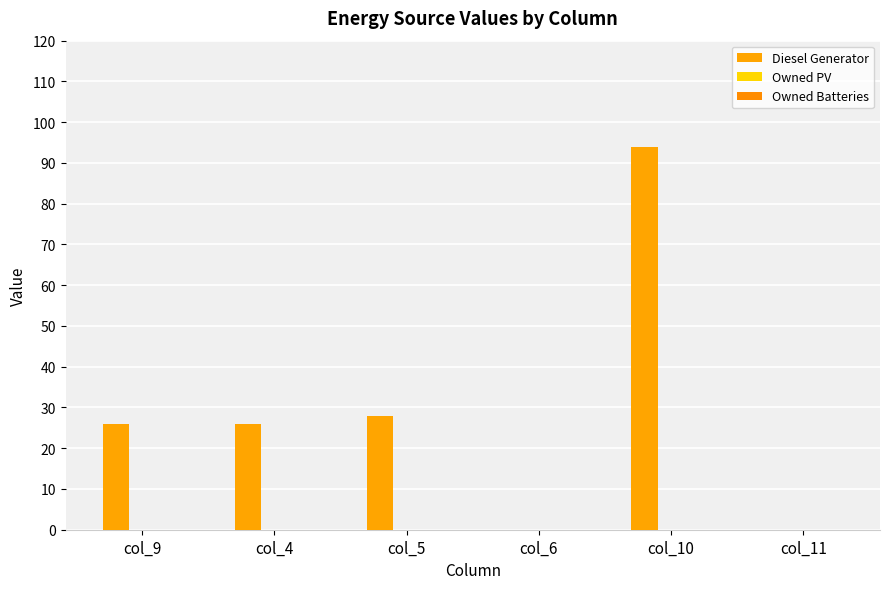

Are the bars horizontal?

No